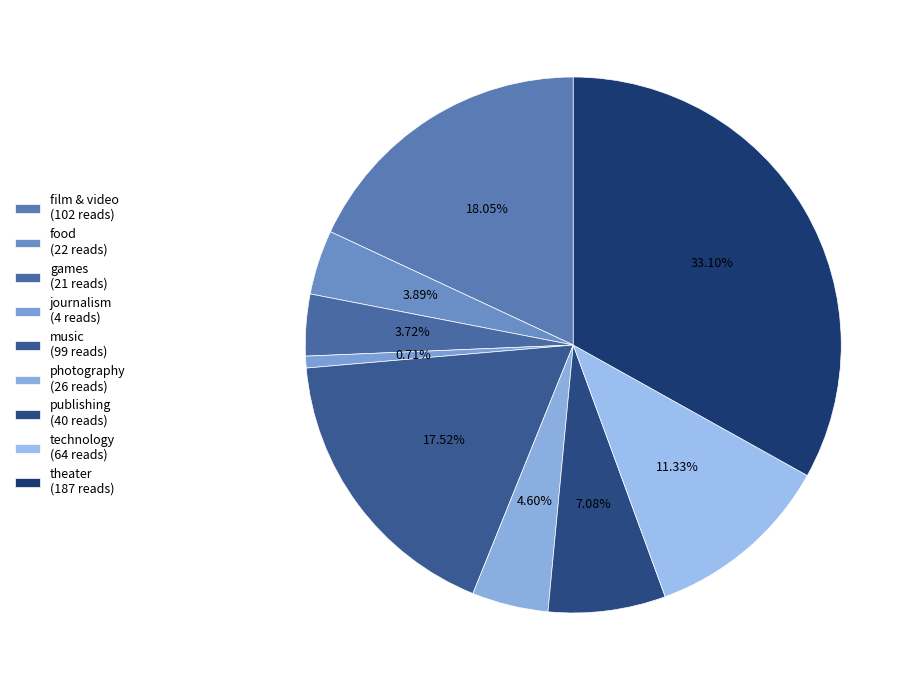

To the nearest percent, what is the combined percentage of journalism and photography?

5%